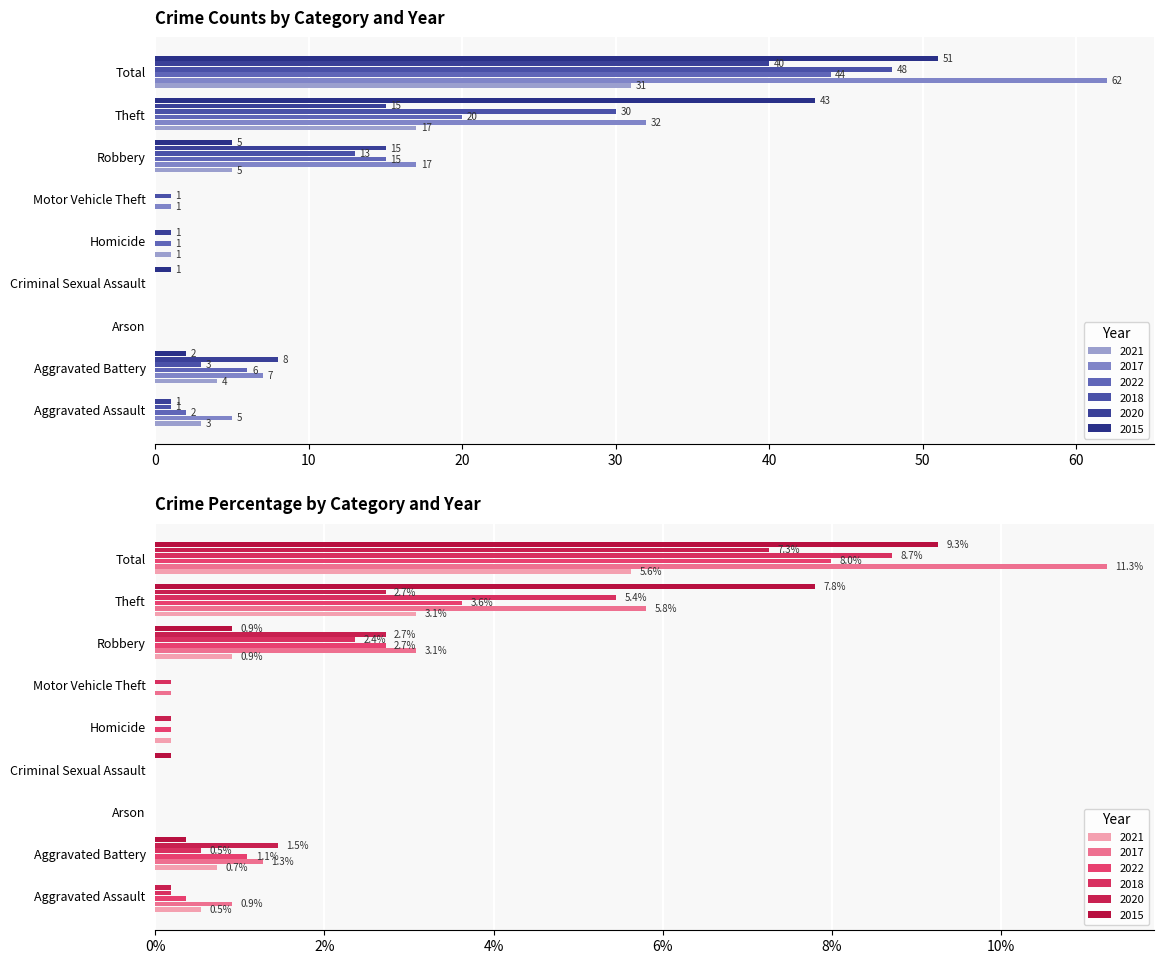

Is it true that 2018 equals 48.0 at Total?

True